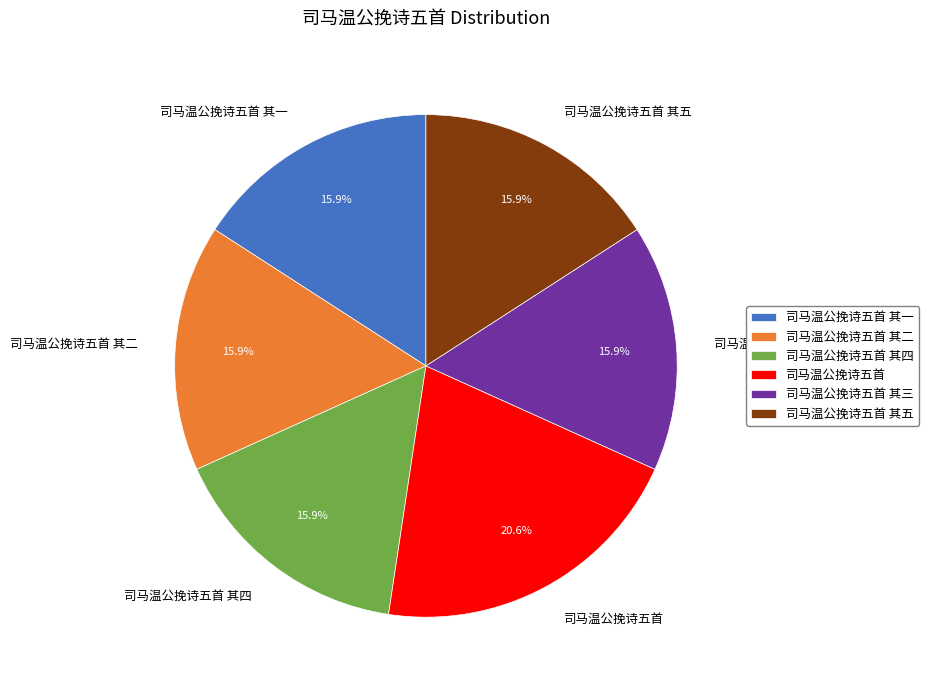

Is it true that 司马温公挽诗五首 其一 is 4% of the pie?

False